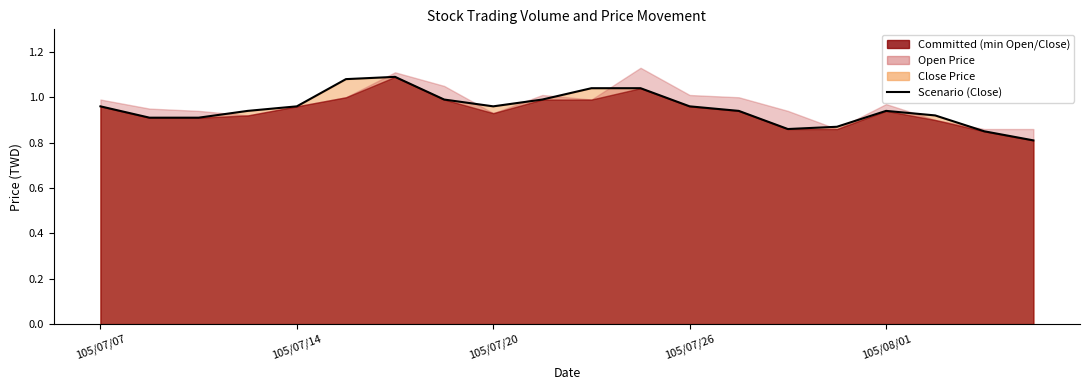

Reading right to left, what are all the values shown in this chart?

0.8	0.8	0.9	0.9	0.9	0.9	0.9	1.0	1.0	1.0	1.0	1.0	1.0	1.1	1.1	1.0	0.9	0.9	0.9	1.0